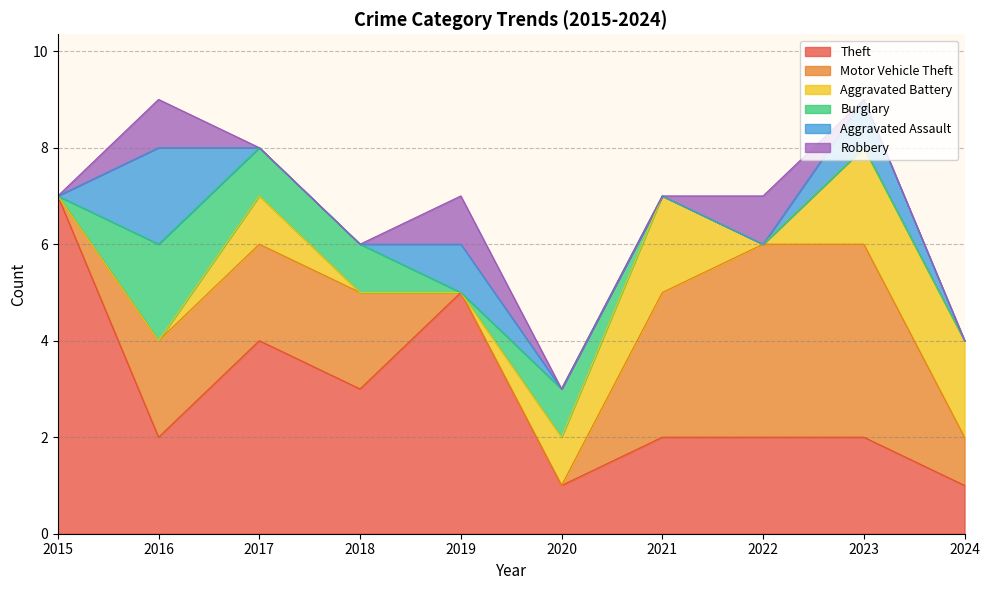

What is the sum of all Aggravated Battery values?

8